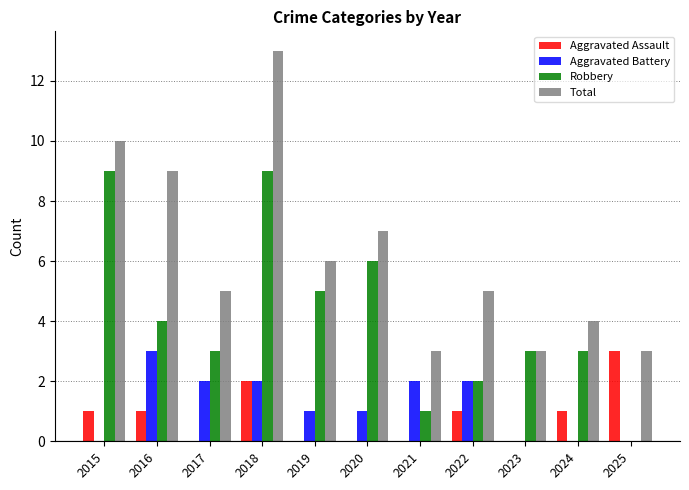

What is the sum of all Robbery values?

45